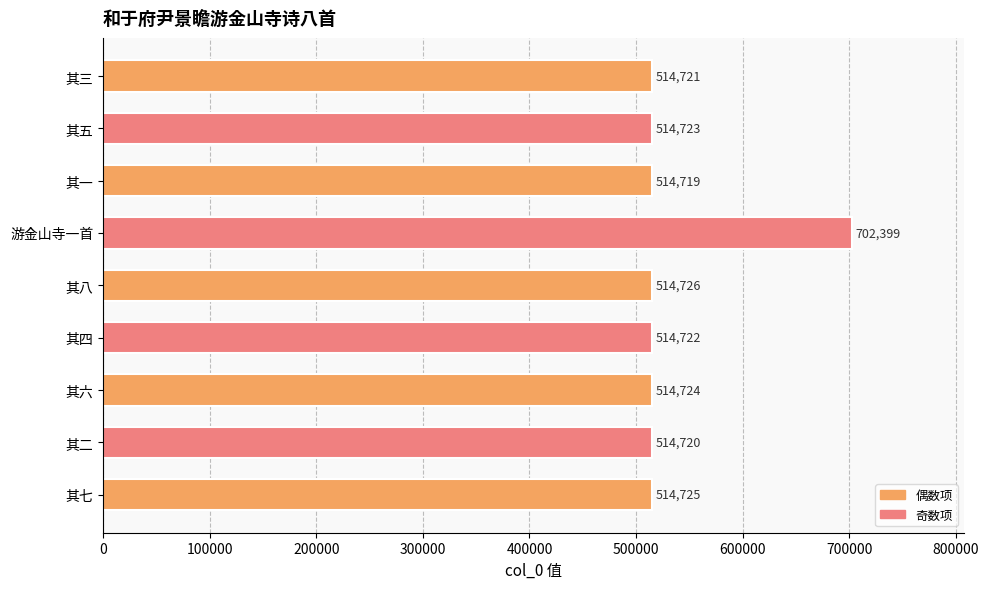

Reading top to bottom, what are all the values shown in this chart?

514721	514723	514719	702399	514726	514722	514724	514720	514725